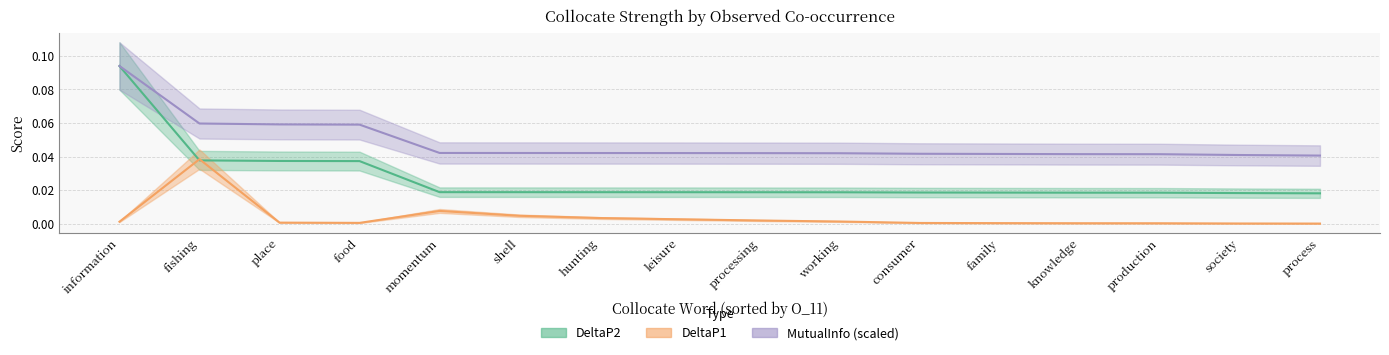

What is the sum of all MutualInfo values?

0.8